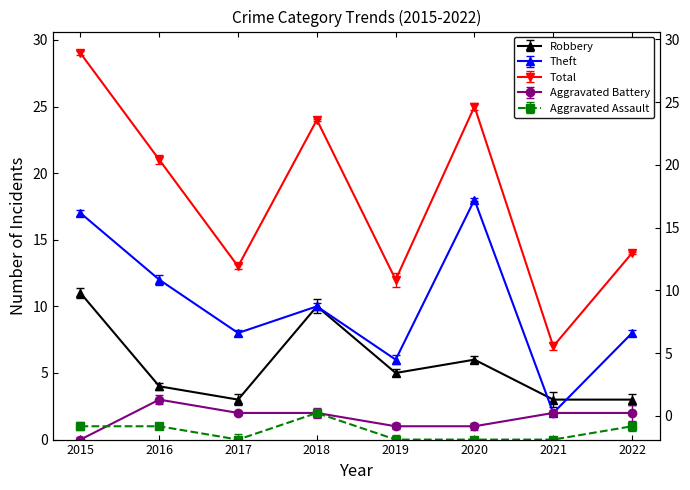

Is it true that Robbery equals 3 at 2021?

True